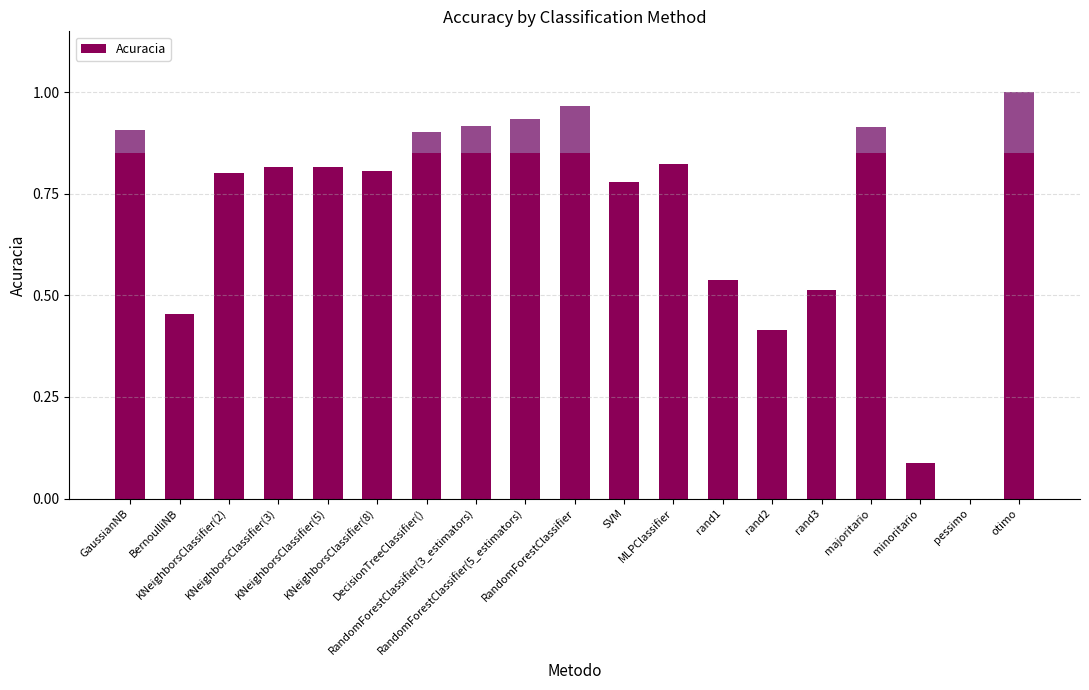

What is the label of the 9th bar from the left?

RandomForestClassifier(5_estimators)